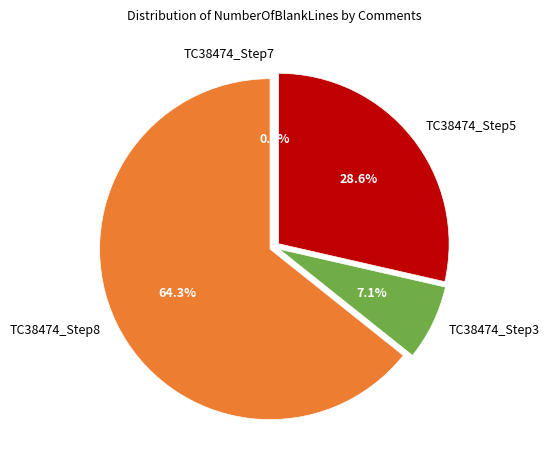

To the nearest percent, what portion does TC38474_Step3 represent?

7%